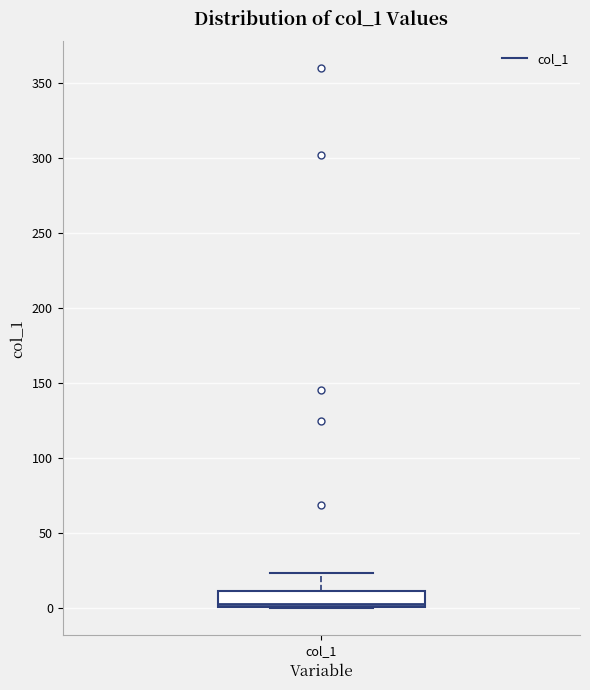

Transcribe this box plot: give where the median line is, the range the box spans, and where the two whiskers end, as read against the y-axis. The values are not printed on the chart, so give them approximately, as read against the axis.

median 5, box 0 to 10, whiskers 0 to 25